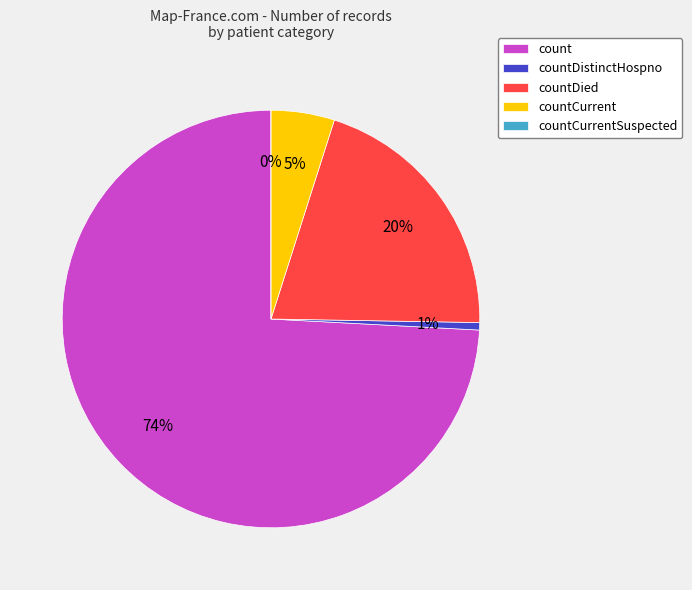

True or false: countDistinctHospno accounts for 1% of the total.

True